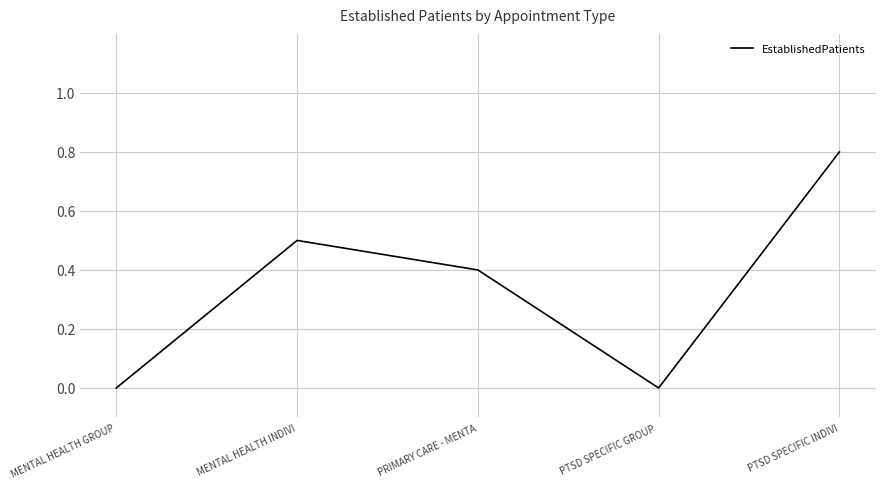

Read the value at MENTAL HEALTH INDIVI.

0.5